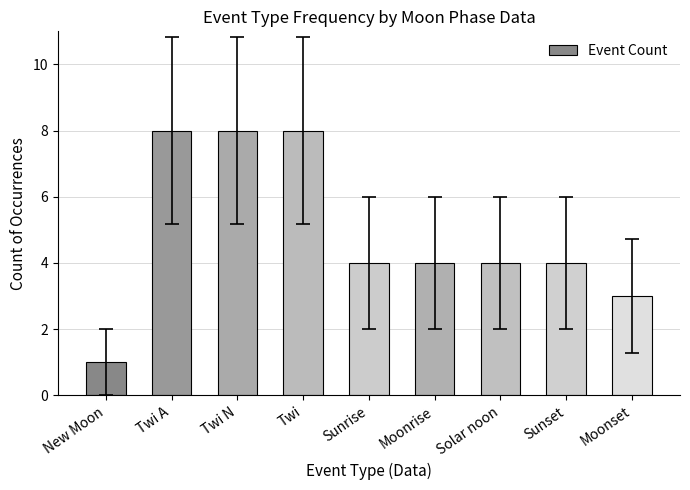

What is the change in value from Twi A to Moonset?

-5